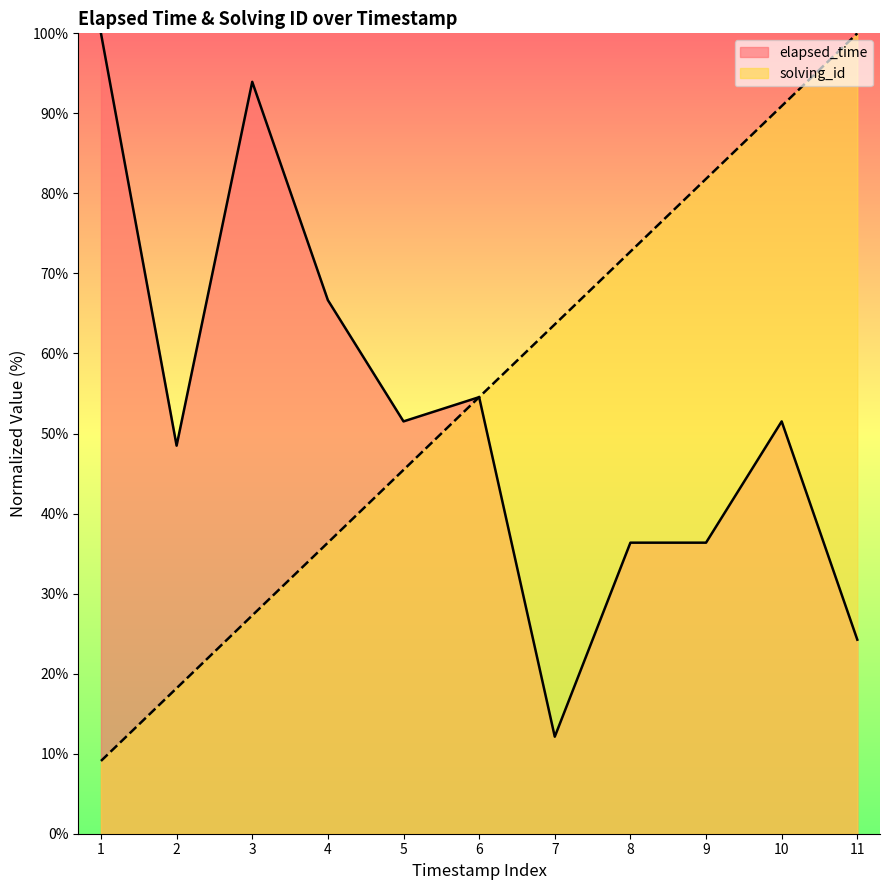

How many lines are shown in the chart?

2